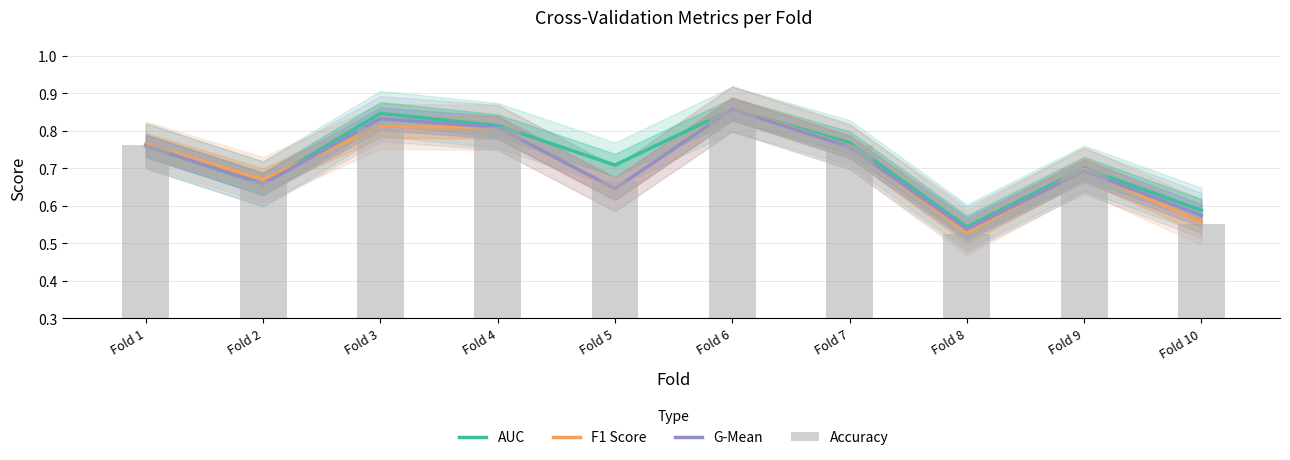

What value does the AUC series have at Fold 10?

0.6